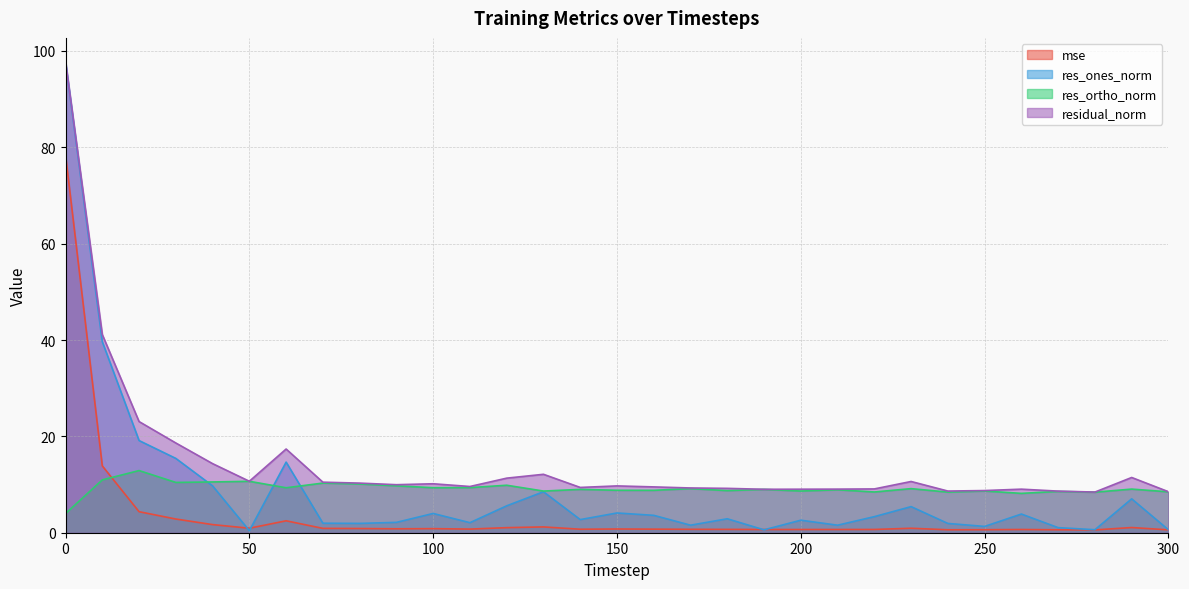

Reading right to left, extract all data points from this chart.

mse: 300=0.6	290=1.1	280=0.6	270=0.6	260=0.7	250=0.6	240=0.6	230=0.9	220=0.7	210=0.7	200=0.7	190=0.7	180=0.7	170=0.7	160=0.7	150=0.8	140=0.7	130=1.2	120=1.1	110=0.8	100=0.8	90=0.8	80=0.9	70=0.9	60=2.5	50=0.9	40=1.7	30=2.8	20=4.4	10=13.9	0=78.4
res_ones_norm: 300=0.6	290=7.0	280=0.6	270=1.1	260=3.9	250=1.3	240=1.9	230=5.4	220=3.3	210=1.6	200=2.6	190=0.6	180=2.9	170=1.6	160=3.6	150=4.1	140=2.7	130=8.5	120=5.6	110=2.1	100=4.0	90=2.1	80=1.9	70=2.0	60=14.7	50=0.4	40=9.7	30=15.4	20=19.1	10=39.6	0=97.7
res_ortho_norm: 300=8.5	290=9.1	280=8.4	270=8.6	260=8.2	250=8.7	240=8.4	230=9.2	220=8.5	210=8.9	200=8.7	190=9.0	180=8.7	170=9.2	160=8.8	150=8.8	140=9.0	130=8.6	120=9.9	110=9.4	100=9.3	90=9.7	80=10.1	70=10.3	60=9.3	50=10.7	40=10.5	30=10.4	20=12.9	10=11.0	0=4.0
residual_norm: 300=8.5	290=11.5	280=8.4	270=8.6	260=9.0	250=8.8	240=8.6	230=10.6	220=9.1	210=9.0	200=9.0	190=9.0	180=9.2	170=9.3	160=9.5	150=9.7	140=9.4	130=12.1	120=11.3	110=9.6	100=10.2	90=10.0	80=10.3	70=10.5	60=17.4	50=10.7	40=14.3	30=18.6	20=23.1	10=41.1	0=97.8